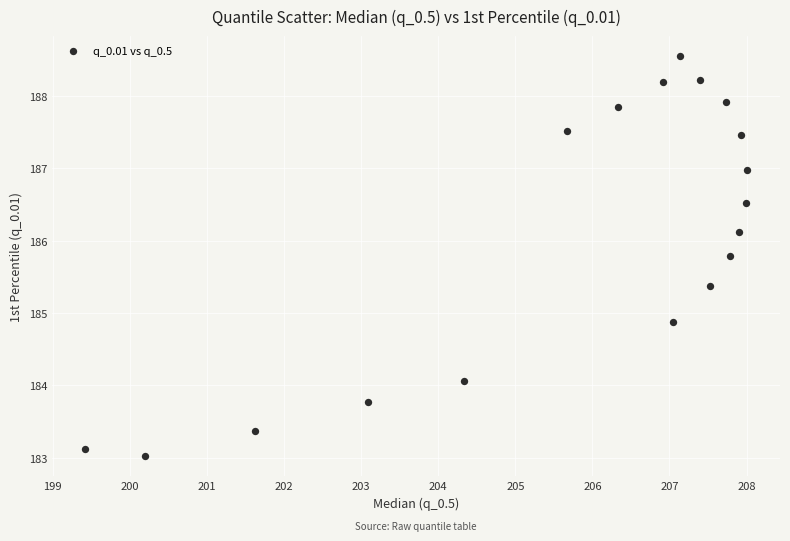

What is the range of X values (max minus min)?

8.6